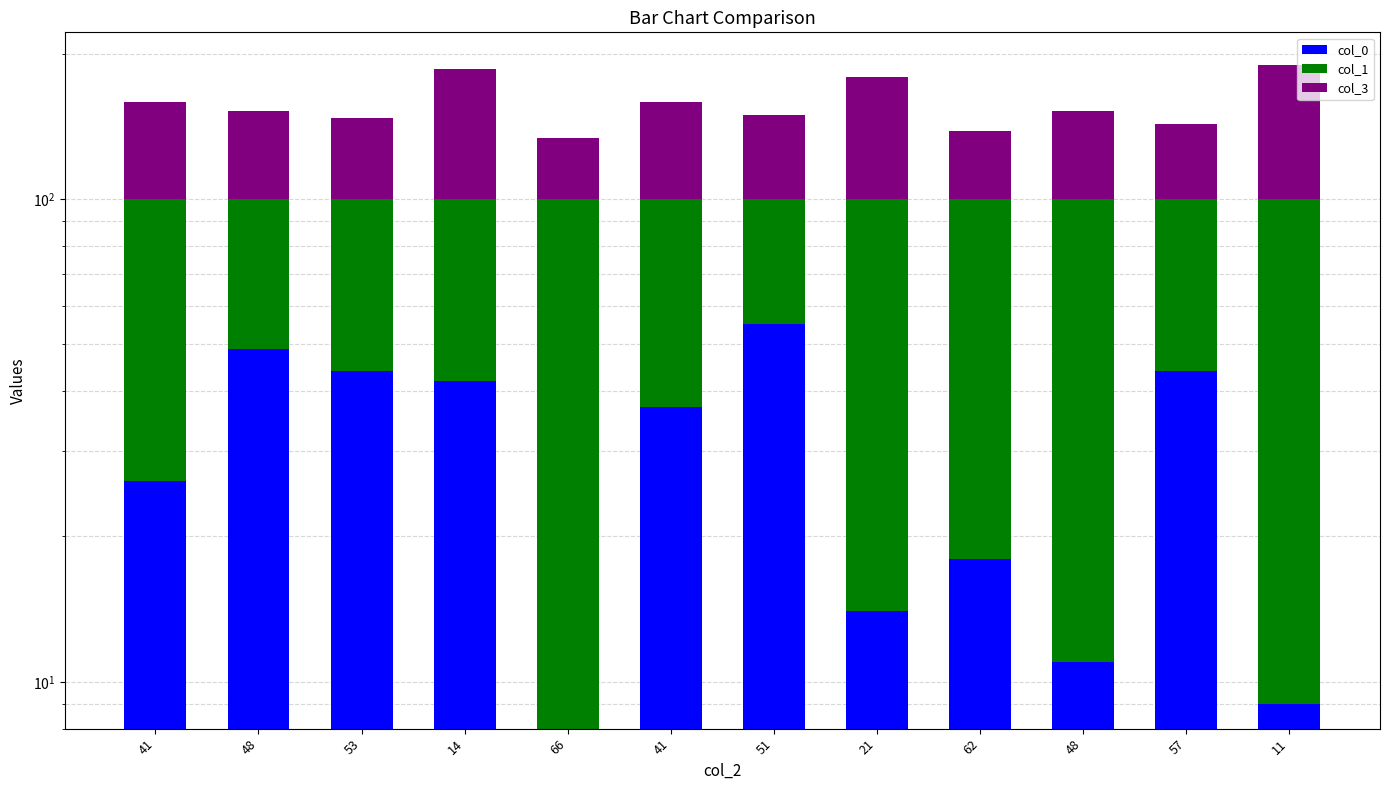

What is the difference between the maximum and minimum values in the col_1 series?

47